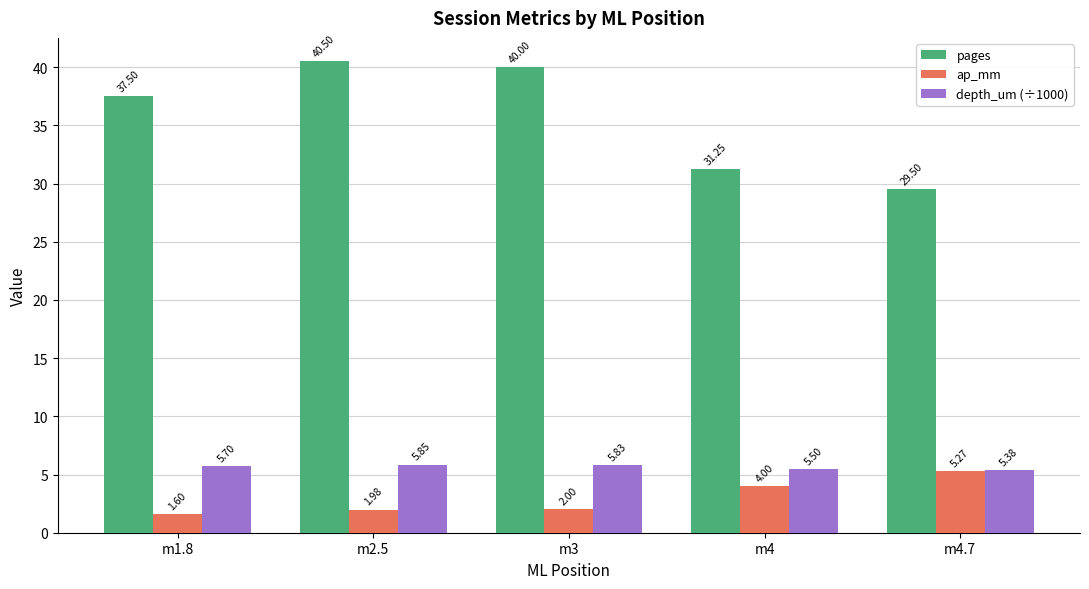

At m3, list the series in order from smallest to largest.

ap_mm, depth_um (÷1000), pages